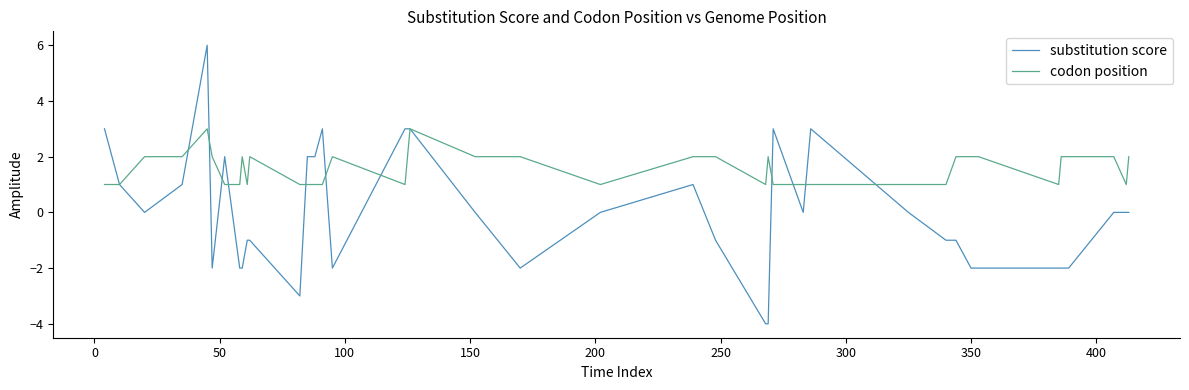

Which series has the widest spread of values?

substitution score